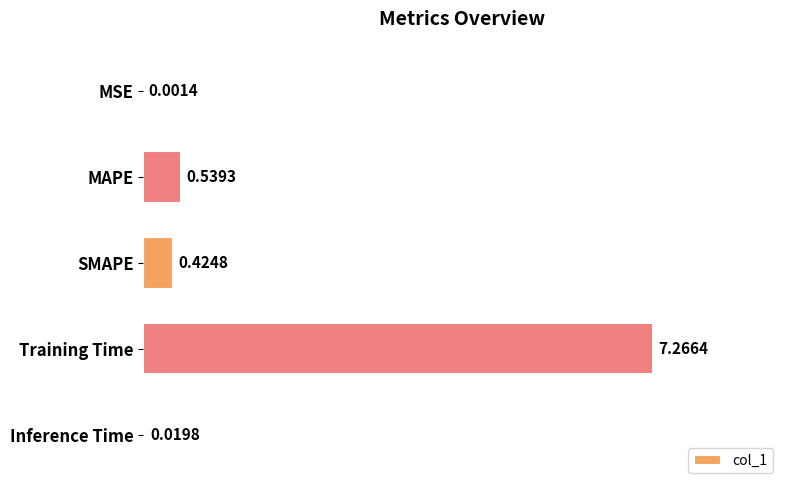

Are the bars horizontal?

Yes